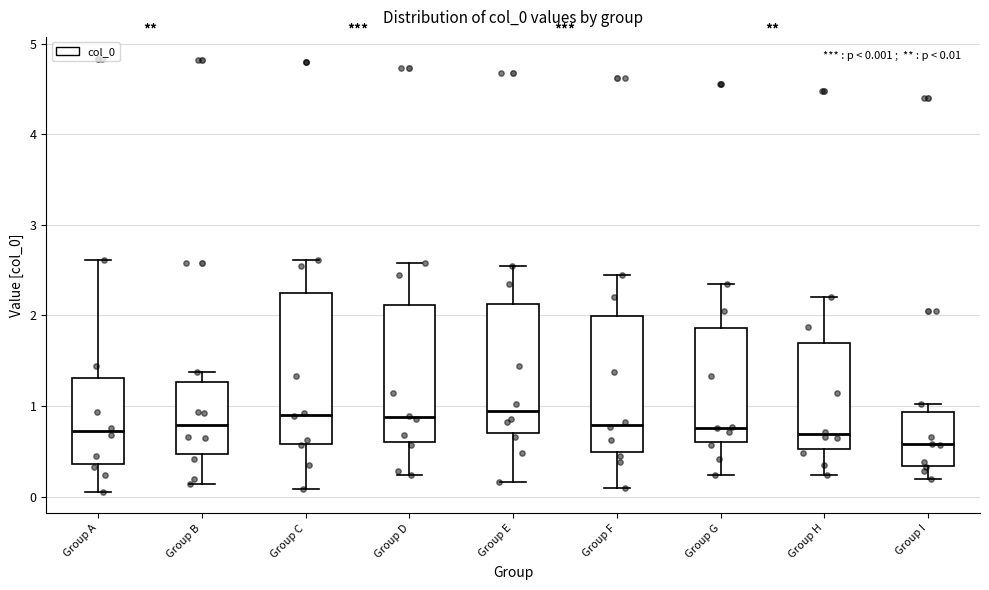

Which box is the tallest, from its lower edge to its upper edge?

Group C